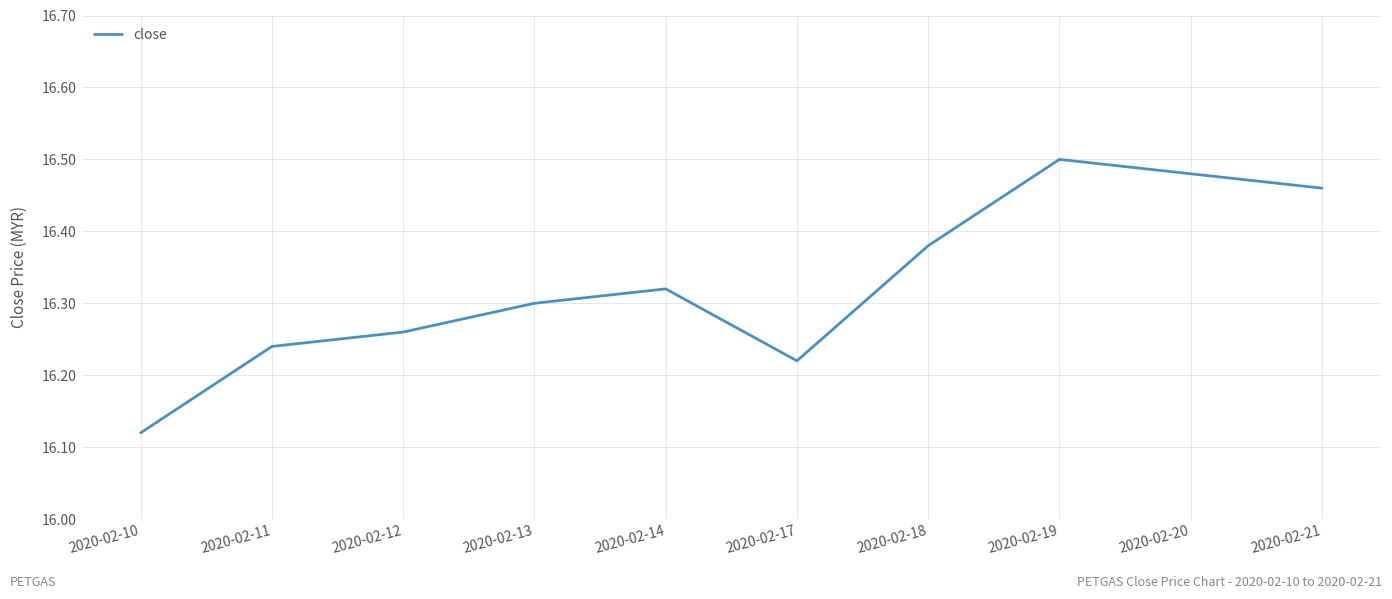

Is this an area chart (filled region under the line)?

No